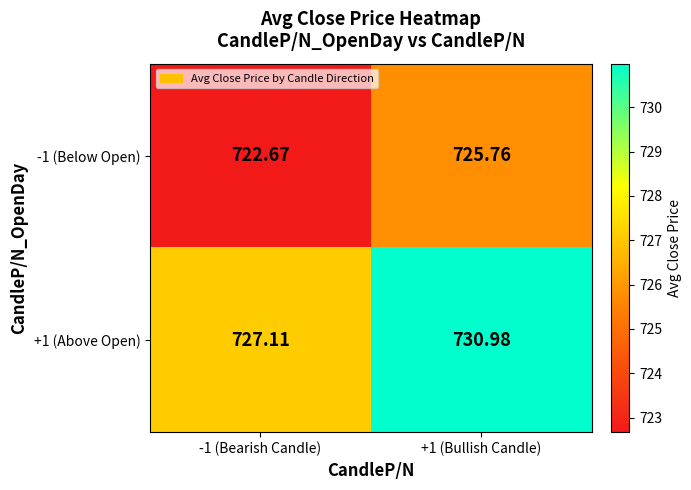

Is the value of +1 (Above Open) at +1 (Bullish Candle) greater than the value of -1 (Below Open) at -1 (Bearish Candle)?

Yes